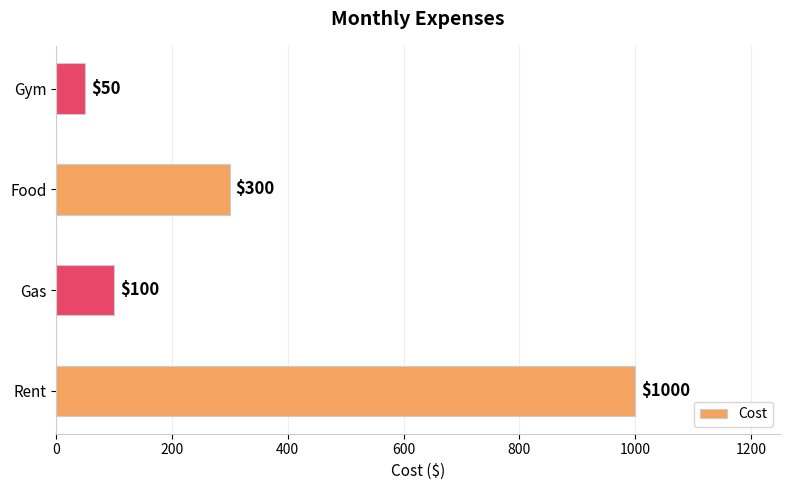

What is the difference between the values at Gym and Food?

250